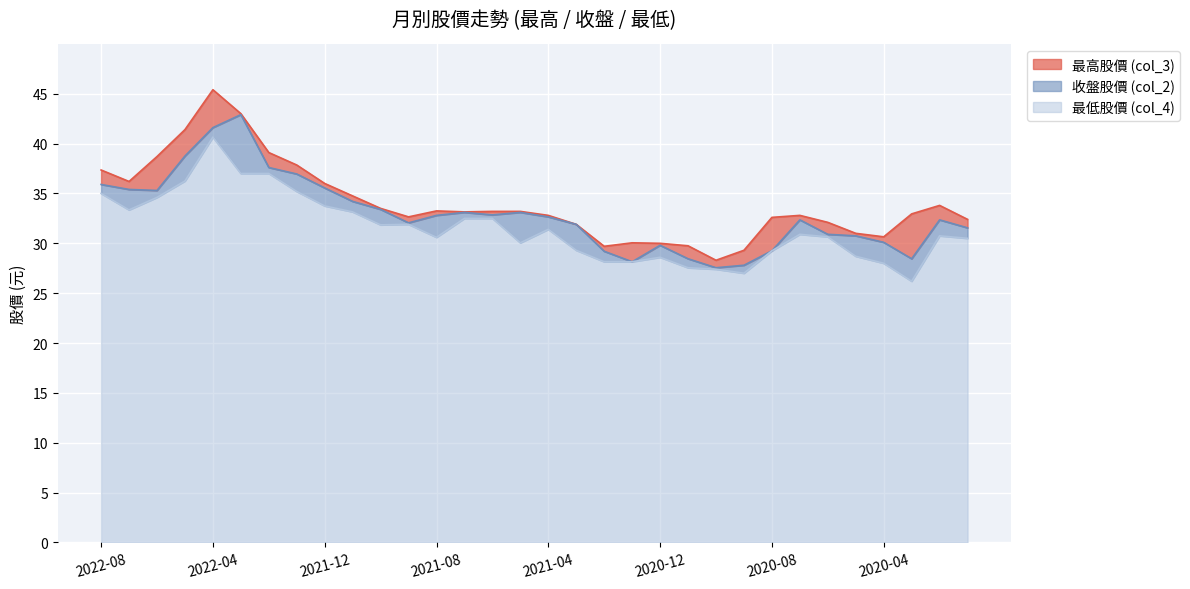

True or false: 最高股價 (col_3) has a value of 31.9 at 2021-03.

True